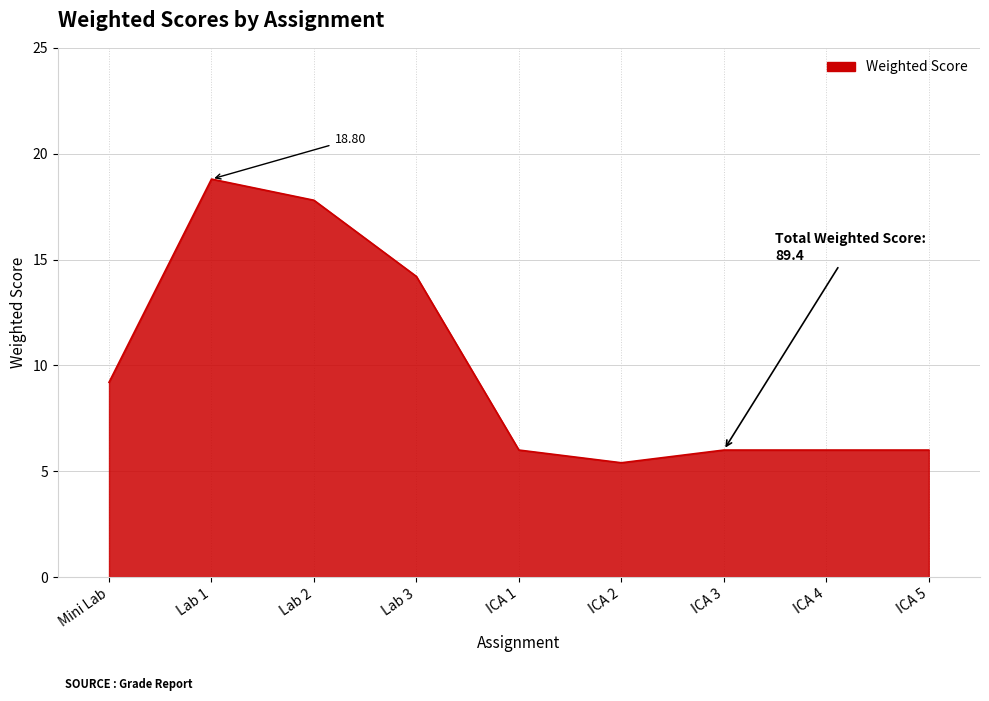

What position from the left is Lab 1?

2